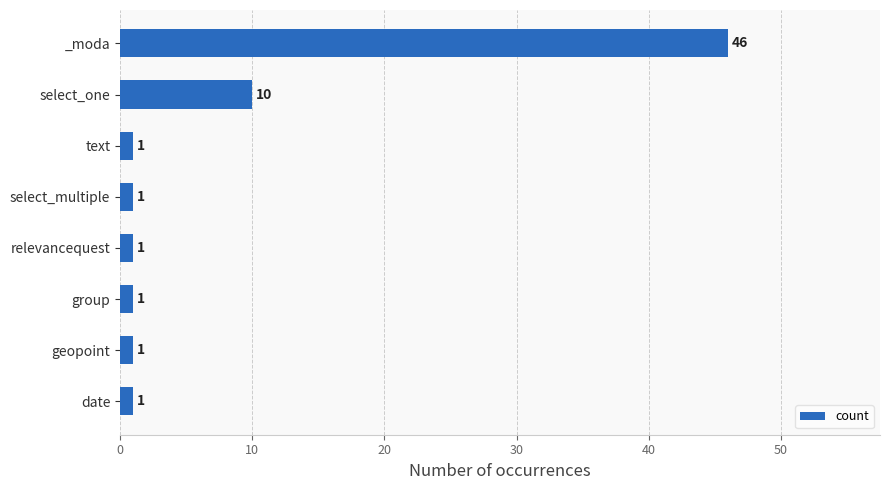

Does the chart contain any negative values?

No